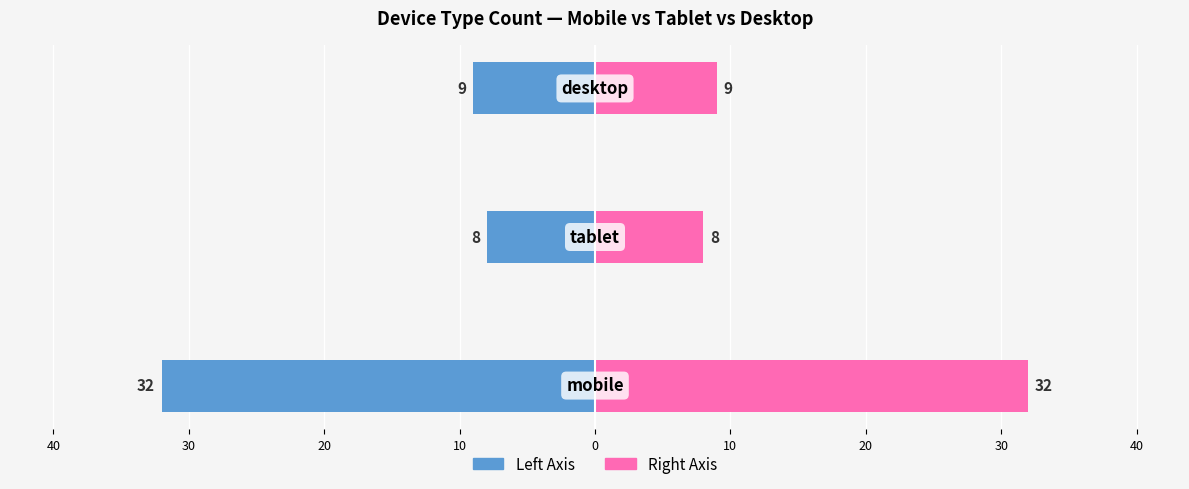

Reading right to left, transcribe all the data shown in this chart.

Count (Left): 30=-9	40=-8	50=-32
Count (Right): 30=9	40=8	50=32